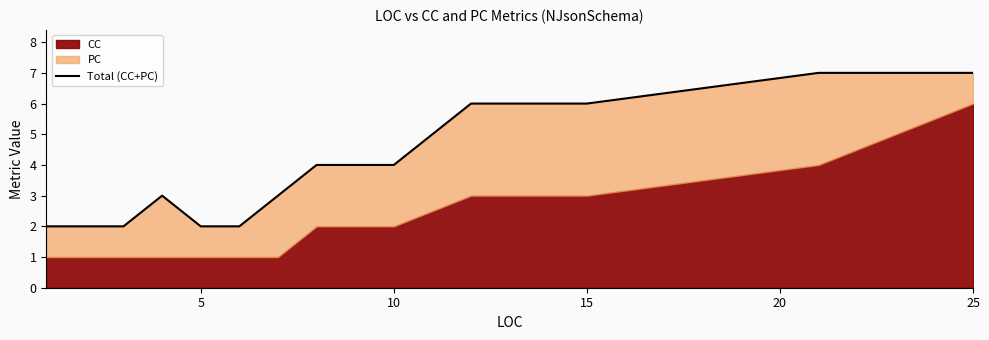

What is the average value?

4